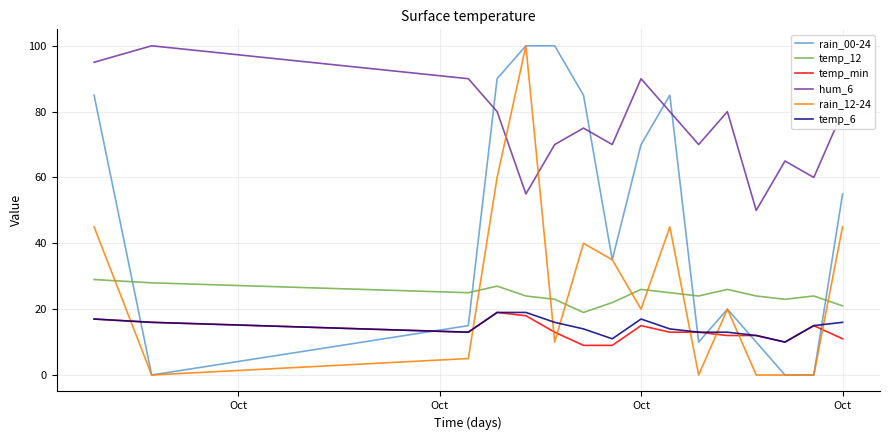

Is this an area chart (filled region under the line)?

No